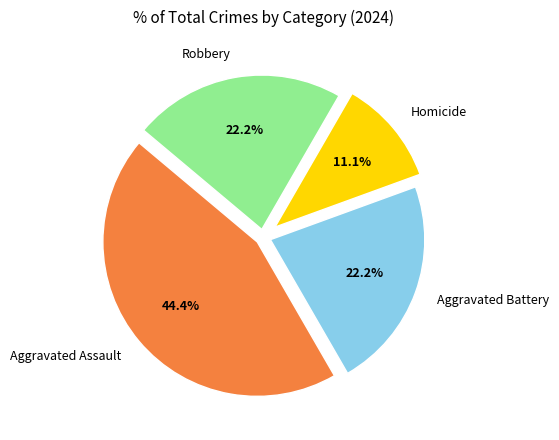

What percentage do Robbery and Aggravated Assault together represent?

66.7%